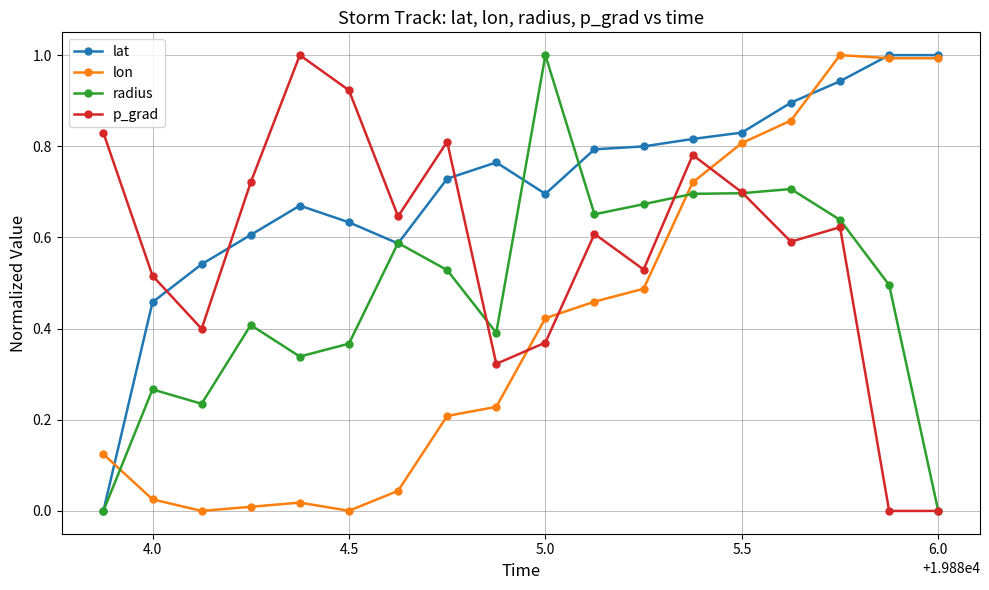

Rank the series by their average value, from highest to lowest.

lat, p_grad, radius, lon